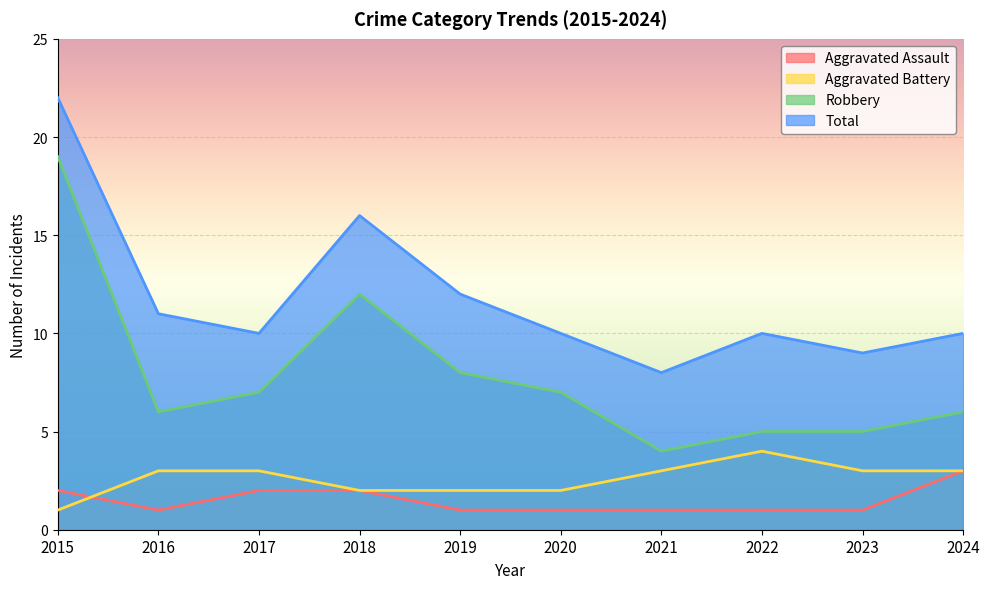

Where does the Robbery series first go above 7?

2015